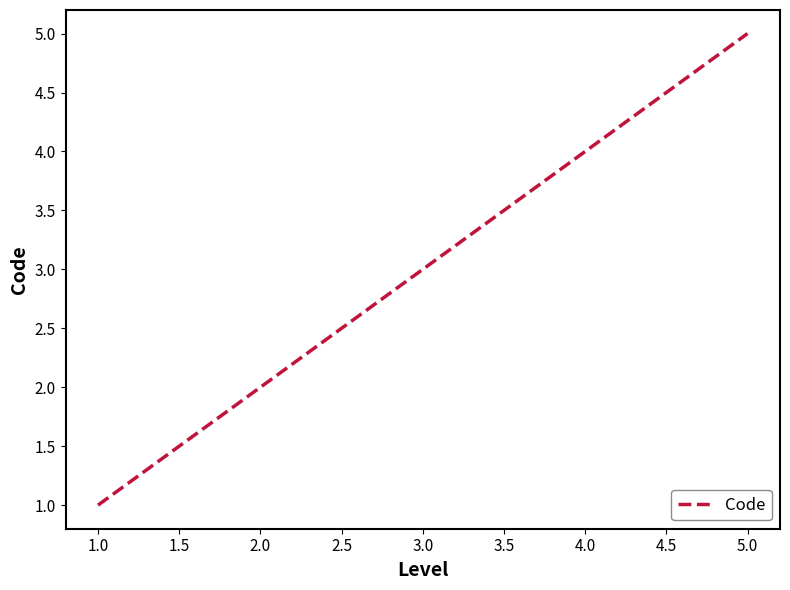

What is the change in value from 3.0 to 5.0?

+2